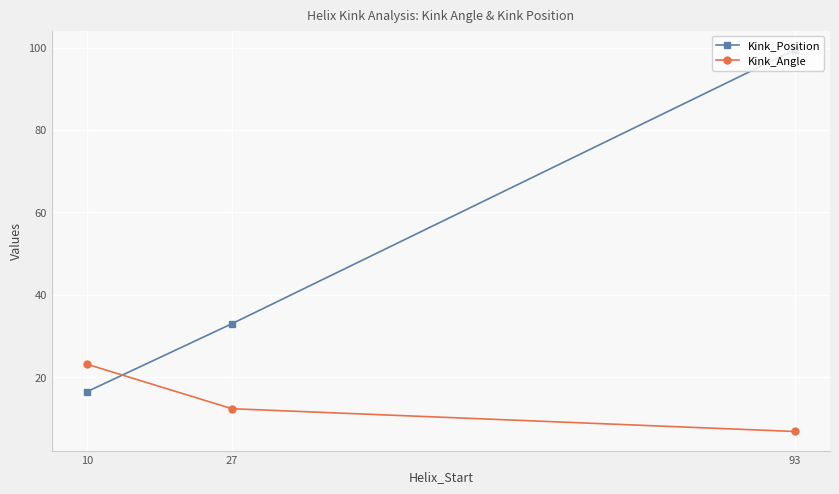

What is the difference between the highest and lowest values at 10?

6.6